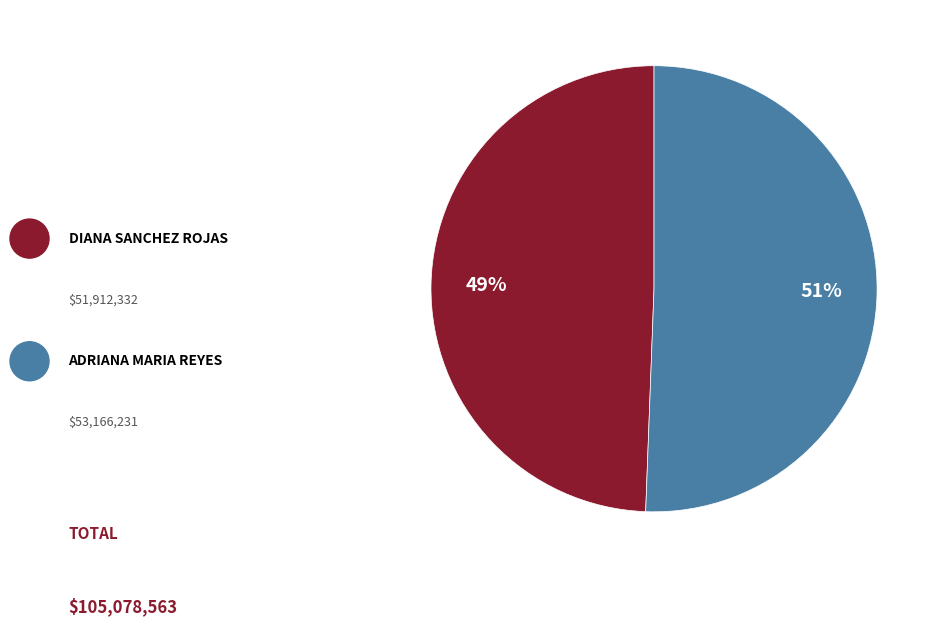

To the nearest percent, what is the average slice percentage?

50%